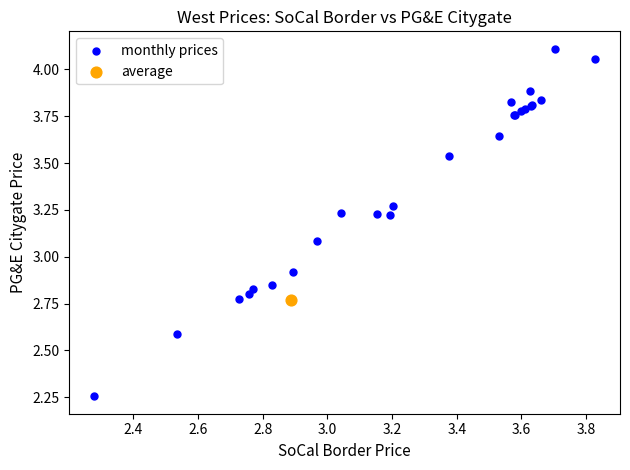

What are all the series names shown in the legend?

monthly prices, average